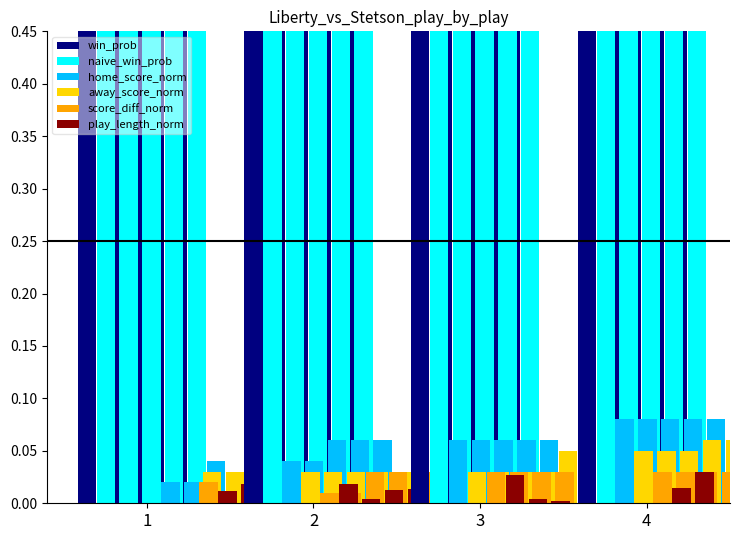

Are the bars grouped side by side (vs. stacked)?

Yes